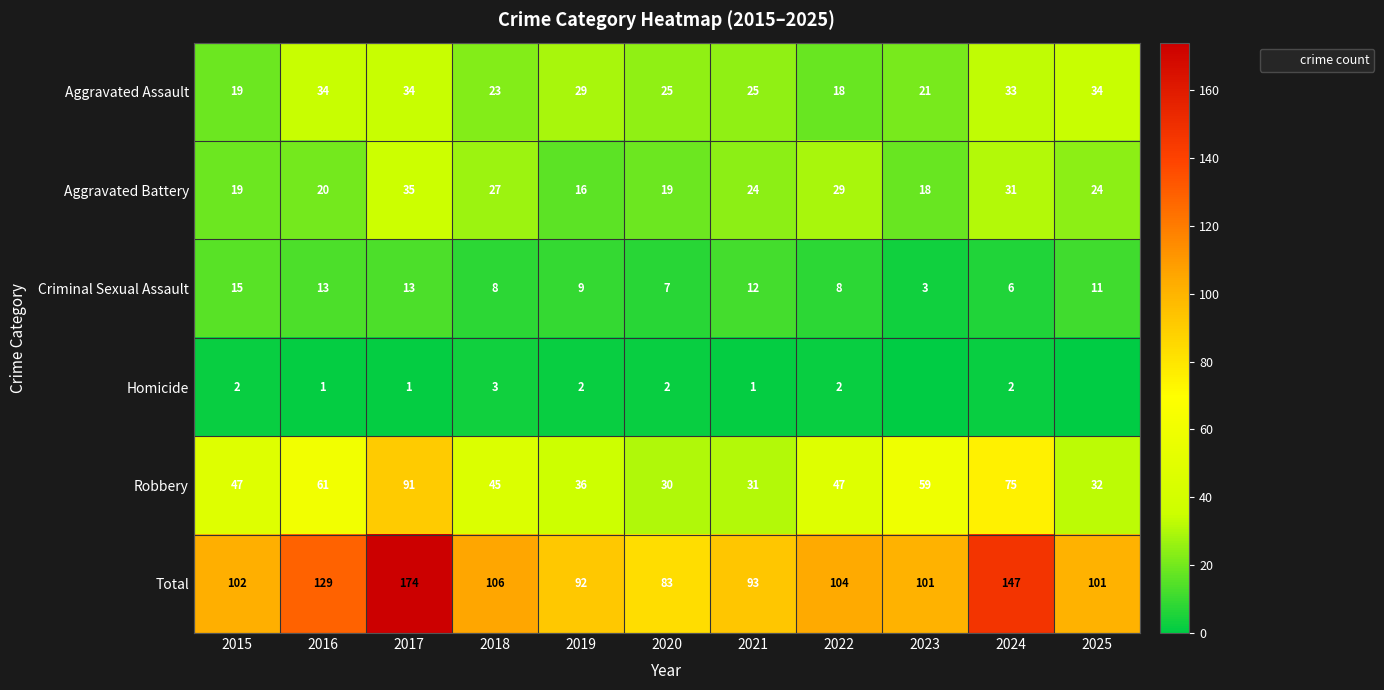

Which label corresponds to the largest value in the chart?

2017